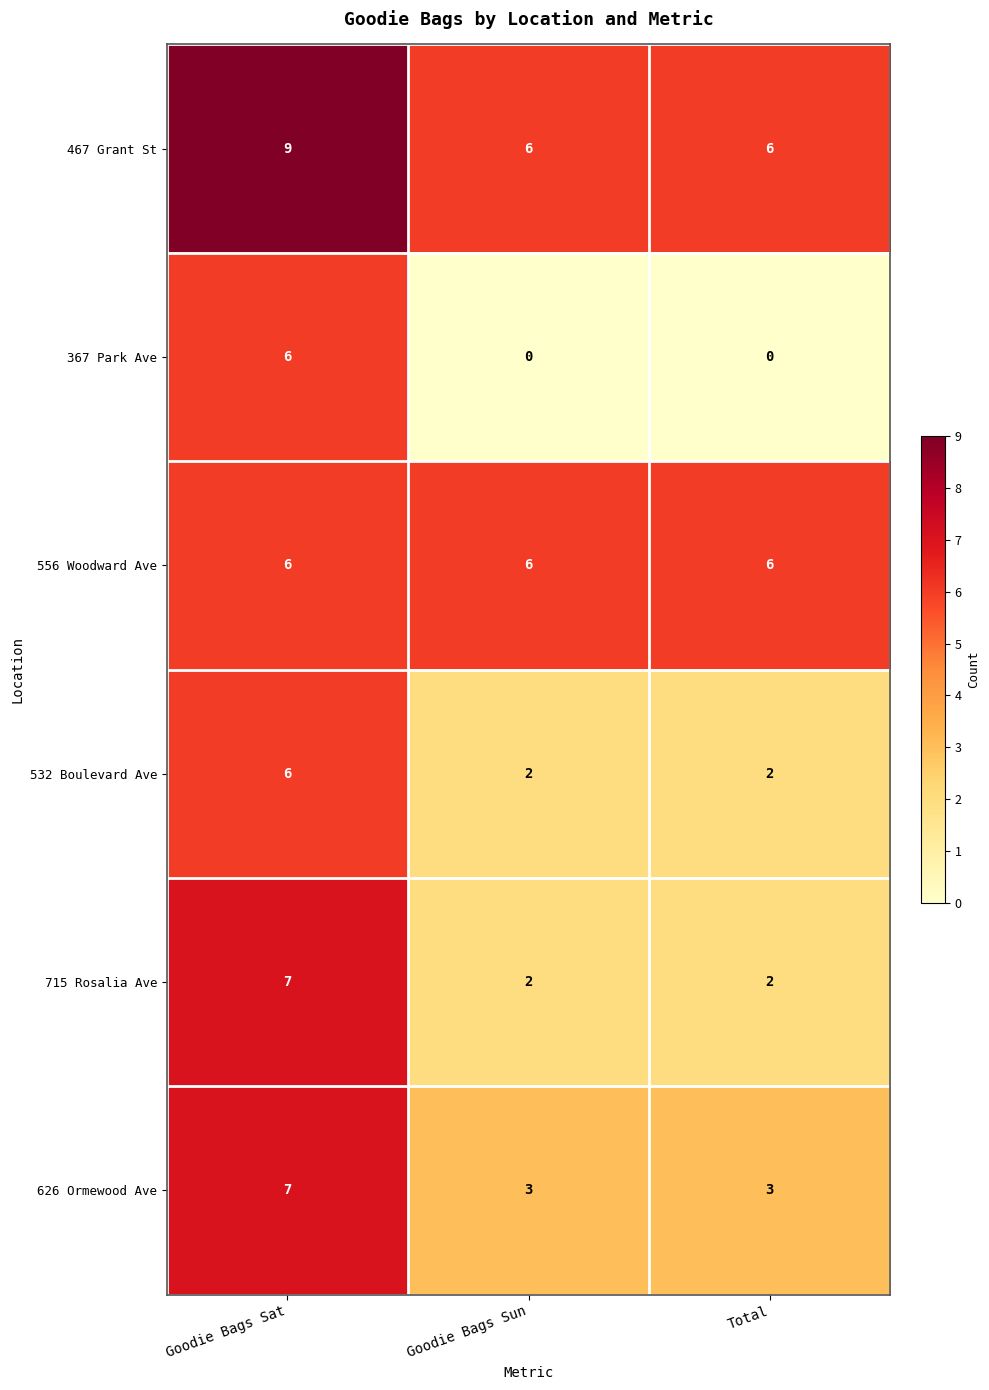

Which series has the widest spread of values?

367 Park Ave